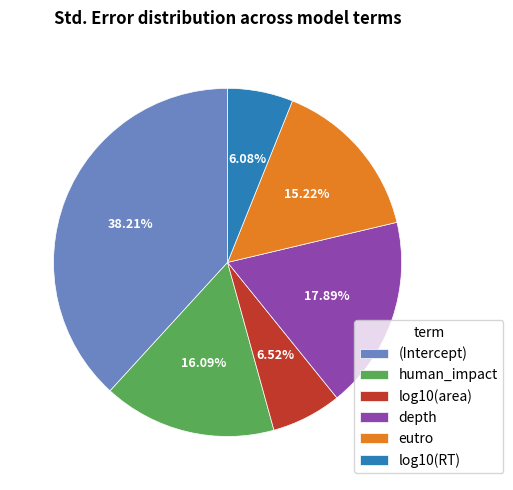

Between eutro and human_impact, which is larger?

human_impact